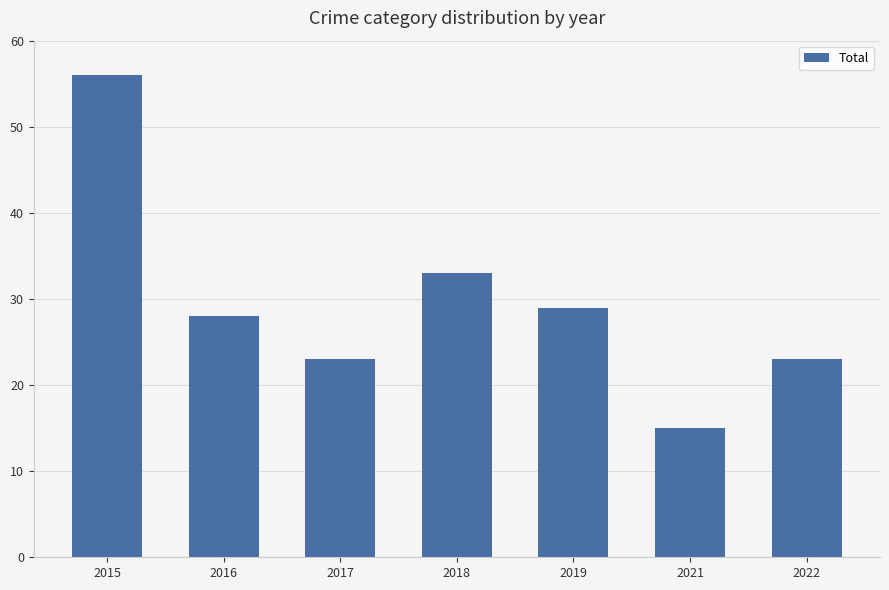

What is the ratio of the value at 2018 to the value at 2017?

1.4